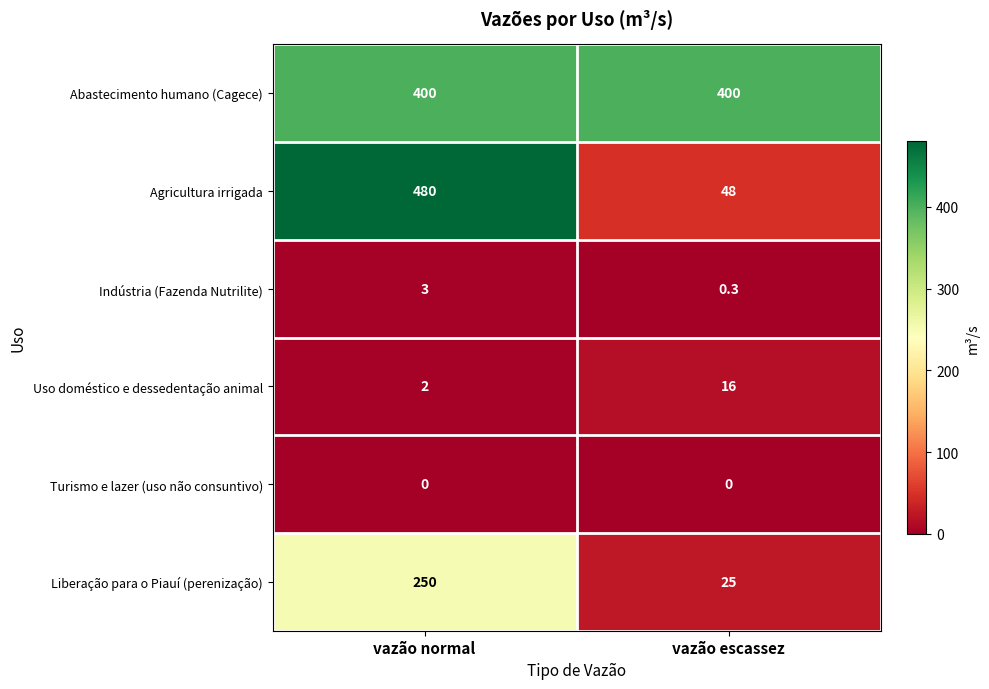

Which series has the largest range (max minus min)?

Agricultura irrigada